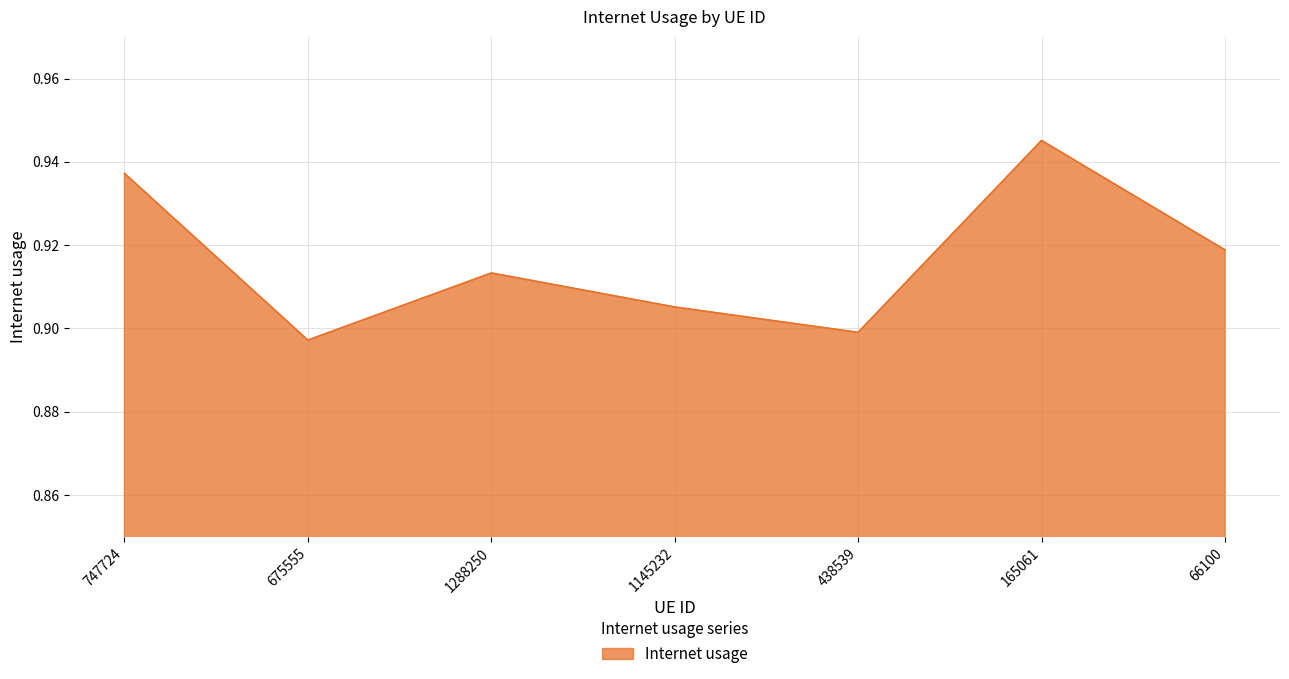

Which has a higher value, 747724 or 675555?

747724